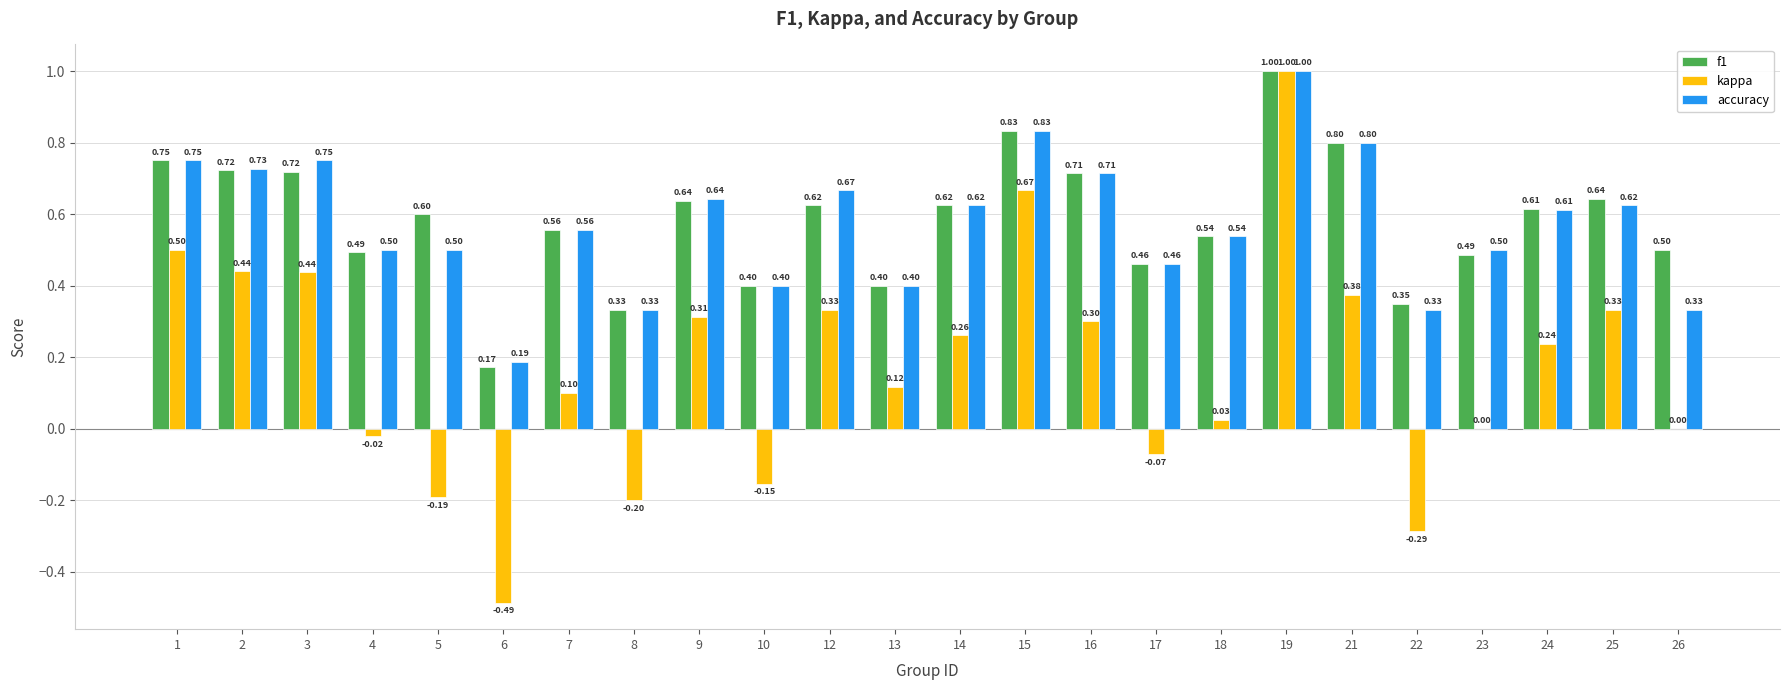

What is the sum of the f1 values at 12 and 18?

1.2